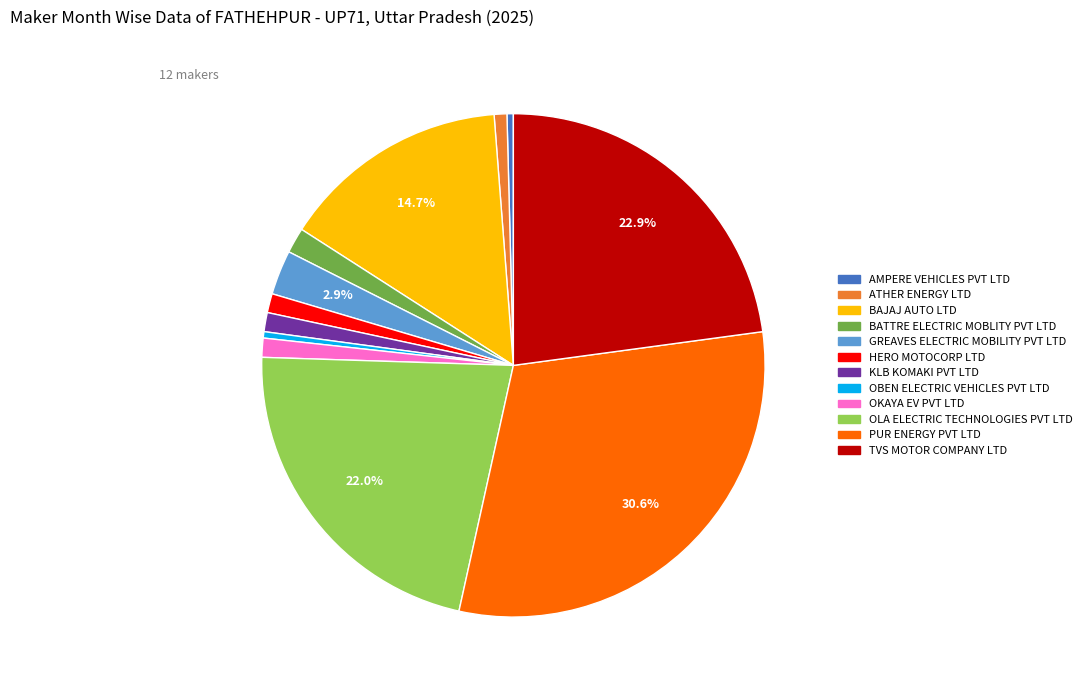

Does any single category account for the majority?

No